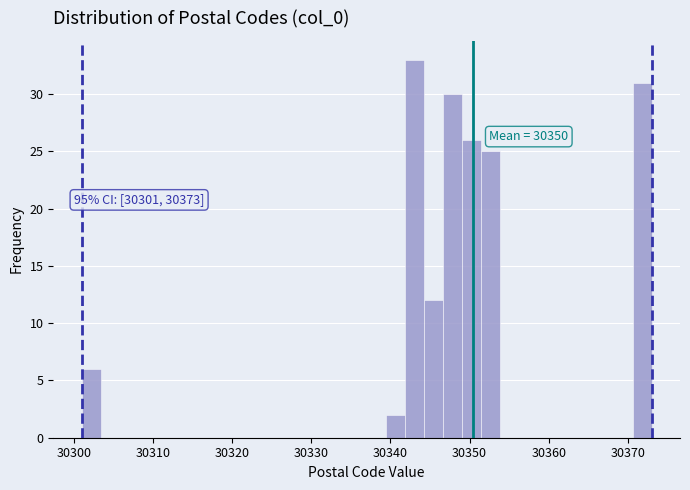

Around what value on the x-axis is the tallest bar? Give the approximate position of its centre, as read against the axis.

30343